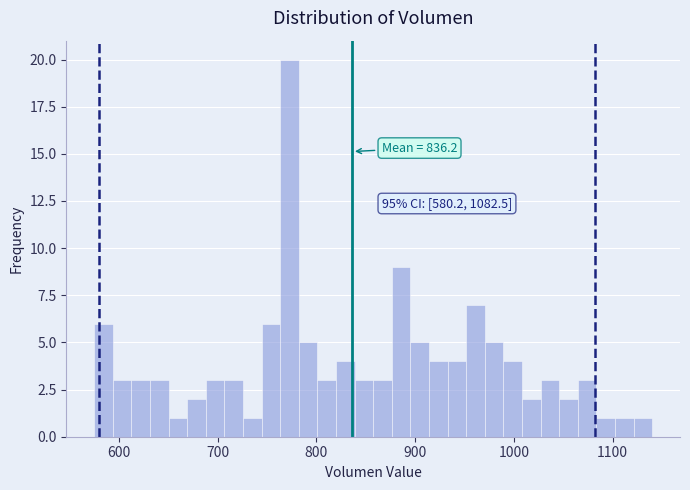

Around what value on the x-axis is the tallest bar? Give the approximate position of its centre, as read against the axis.

770